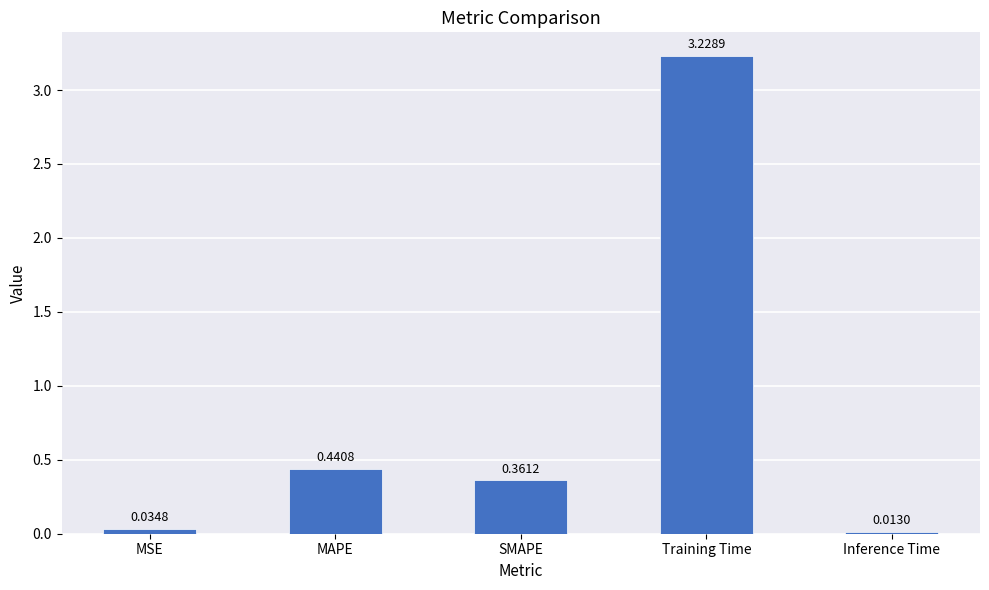

What is the average value?

0.8